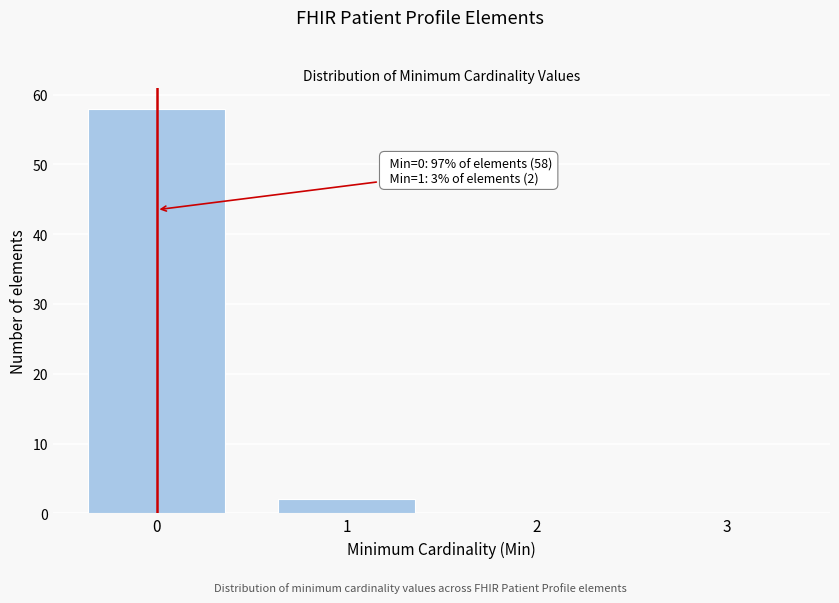

Reading right to left, extract all data points from this chart.

3=0	2=0	1=2	0=58